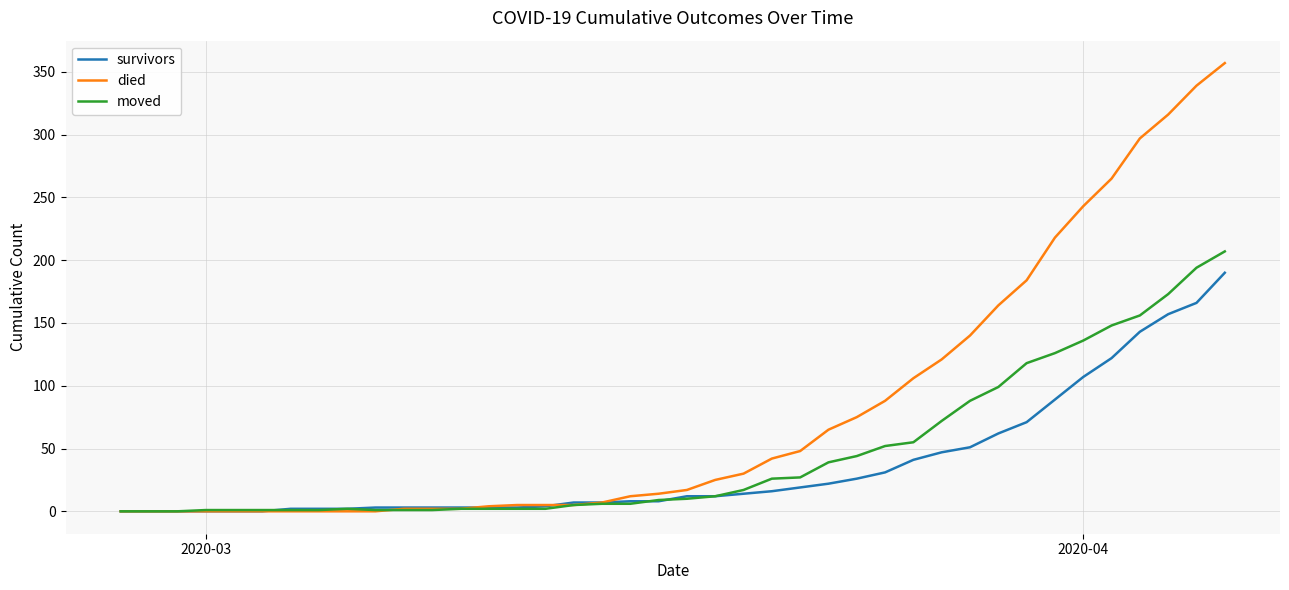

What is the greatest value displayed?

357